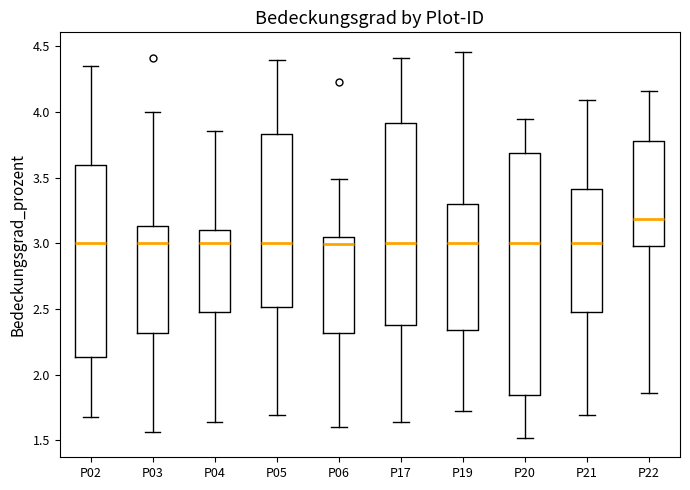

Reading left to right, read every box against the y-axis: the position of its median line, the range the box covers, and the ends of its whiskers. The values are not printed on the chart, so give them approximately, as read against the axis.

P02: median 3.00, box 2.15 to 3.60, whiskers 1.65 to 4.35
P03: median 3.00, box 2.30 to 3.15, whiskers 1.55 to 4.00
P04: median 3.00, box 2.45 to 3.10, whiskers 1.65 to 3.85
P05: median 3.00, box 2.50 to 3.85, whiskers 1.70 to 4.40
P06: median 3.00, box 2.30 to 3.05, whiskers 1.60 to 3.50
P17: median 3.00, box 2.40 to 3.90, whiskers 1.65 to 4.40
P19: median 3.00, box 2.35 to 3.30, whiskers 1.70 to 4.45
P20: median 3.00, box 1.85 to 3.70, whiskers 1.50 to 3.95
P21: median 3.00, box 2.50 to 3.40, whiskers 1.70 to 4.10
P22: median 3.20, box 3.00 to 3.80, whiskers 1.85 to 4.15